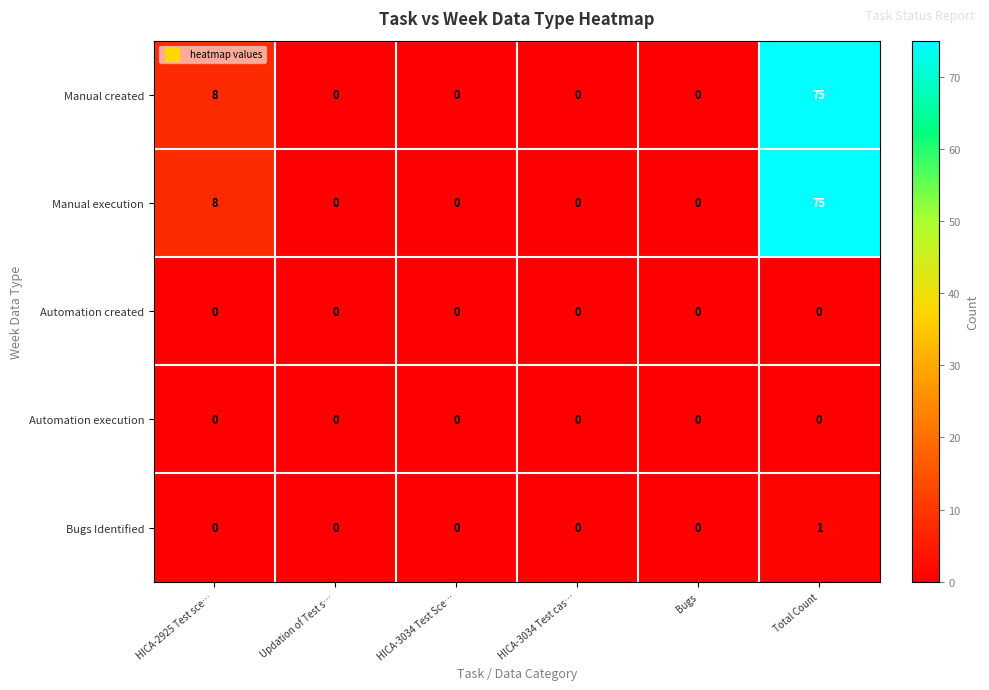

What is the sum of all Manual execution values?

83